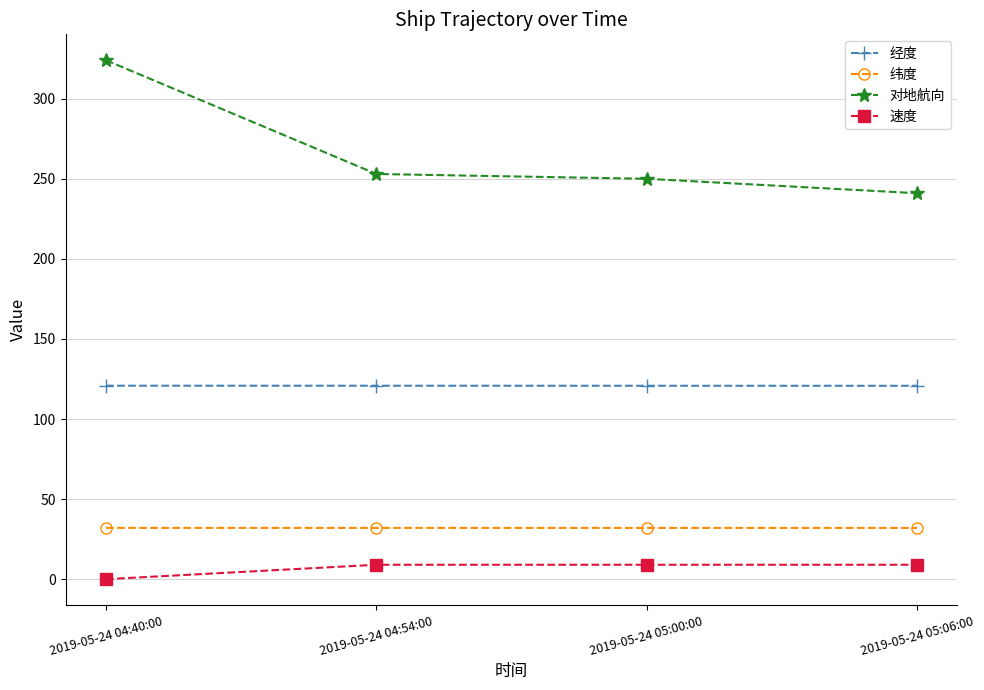

What is the difference between the maximum and minimum values in the 对地航向 series?

83.0